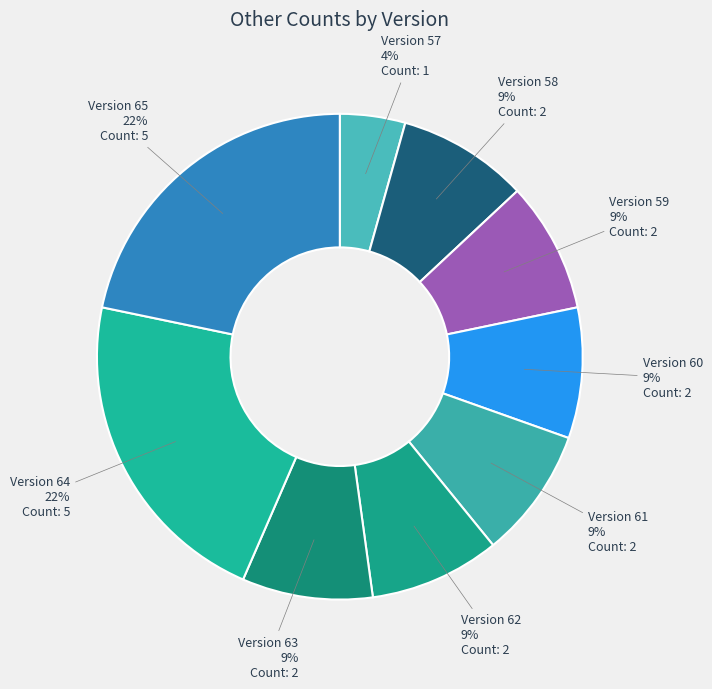

What is the smallest slice in the pie chart?

Version 57